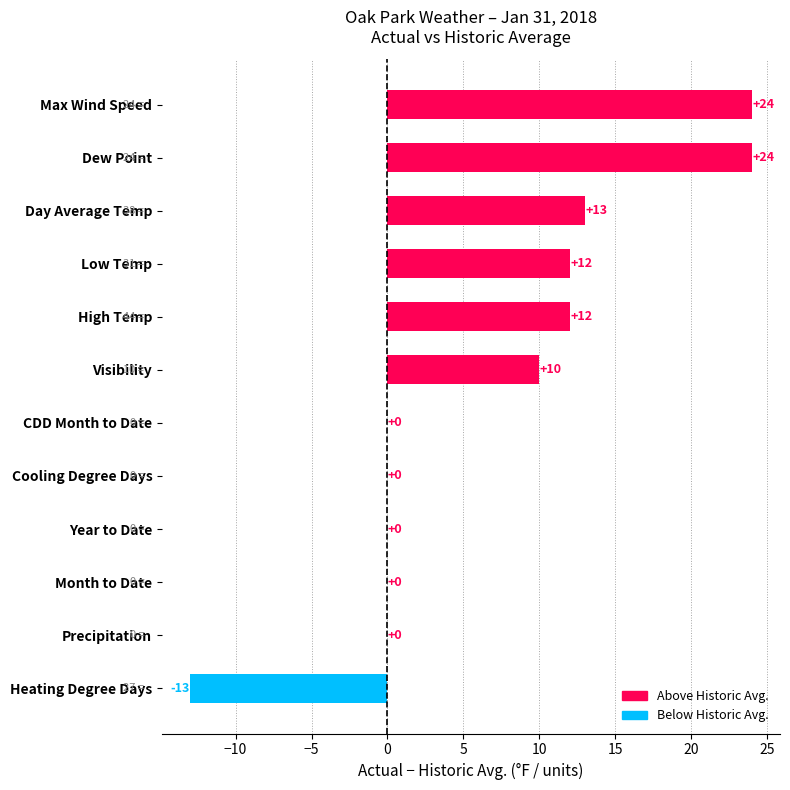

The chart shows a value of 12 at Low Temp. True or false?

True